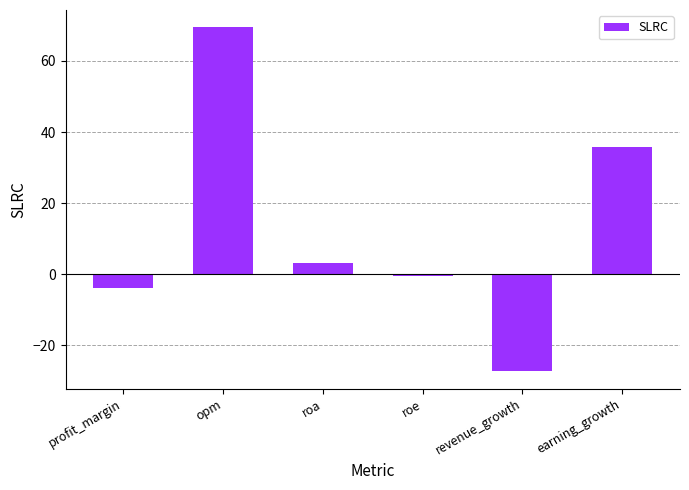

Reading left to right, list all the values displayed in this chart.

-3.9	69.5	3.0	-0.6	-27.3	35.7